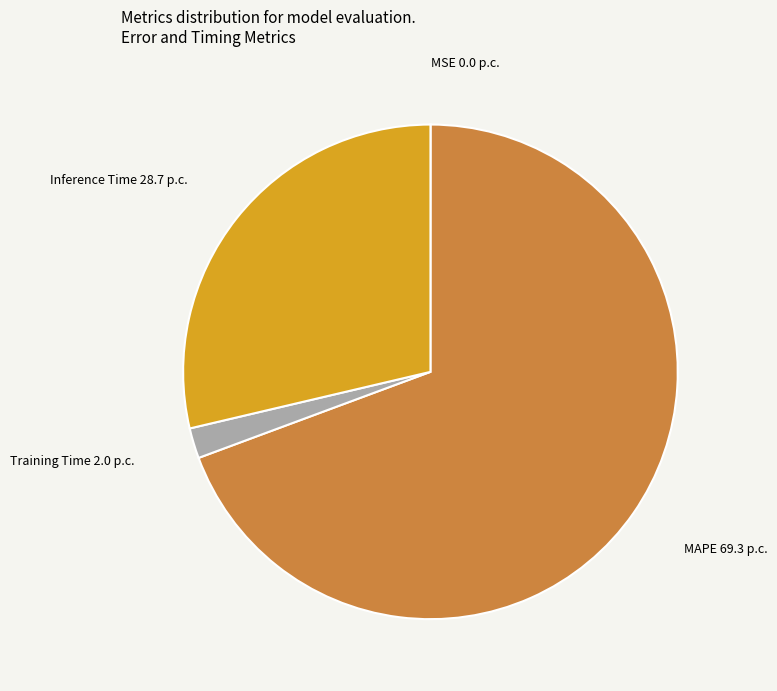

Is it true that MAPE is 57% of the pie?

False